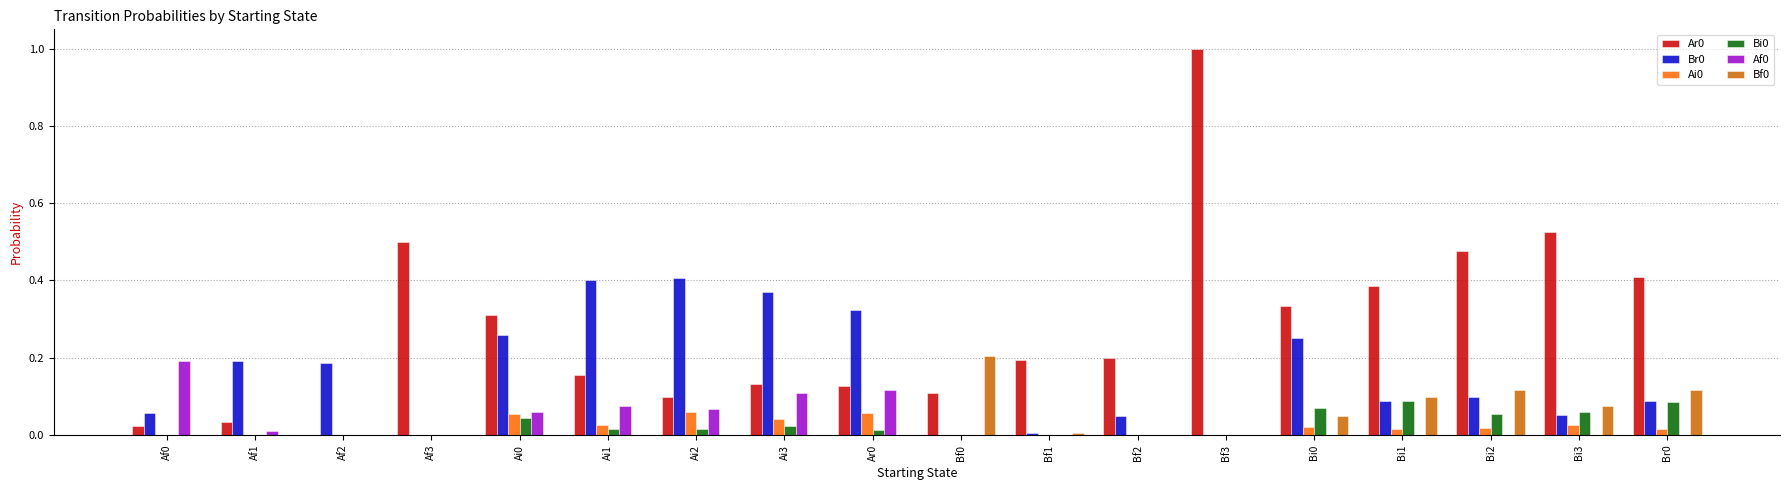

The Ai0 series shows 0.0 at Bi0. True or false?

True